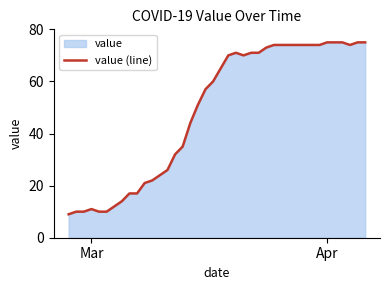

What is the sum of all values?

1950